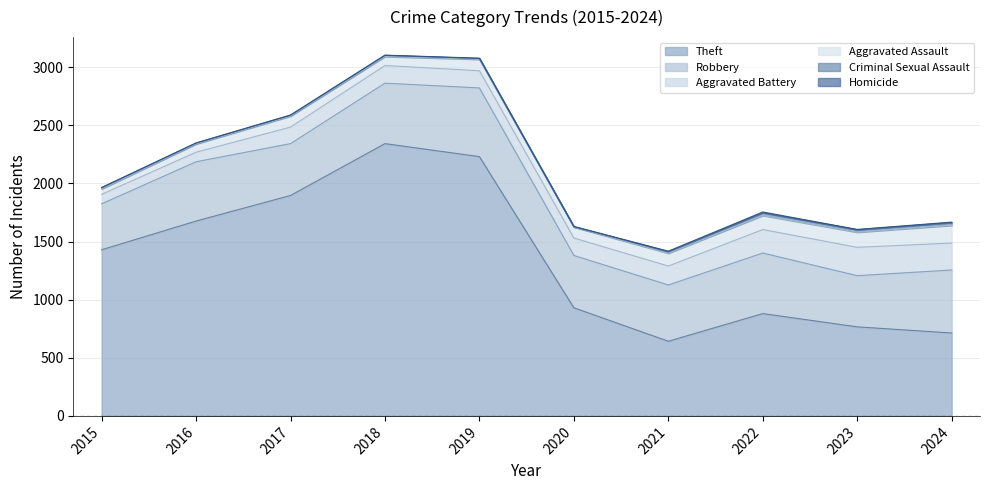

What is the sum of the Aggravated Assault values at 2017 and 2021?

205